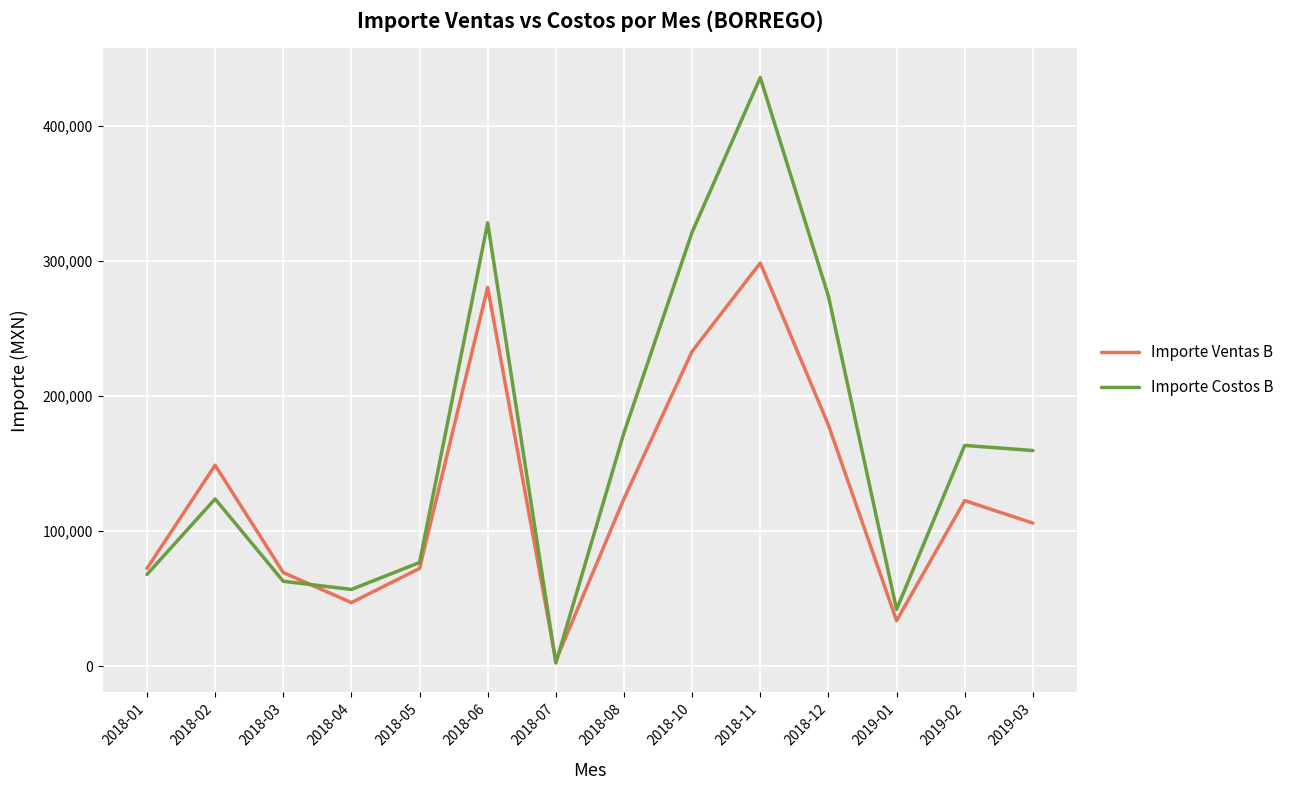

The value of Importe Ventas B at 2018-11 is 298660.0. True or false?

True